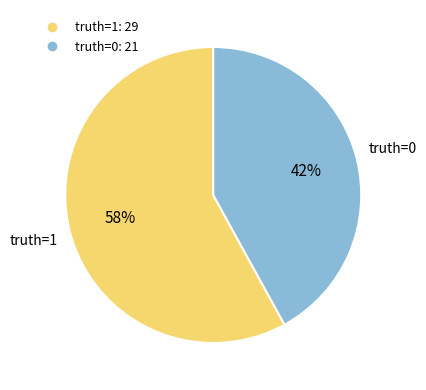

Is there any slice that represents more than half of the pie?

Yes